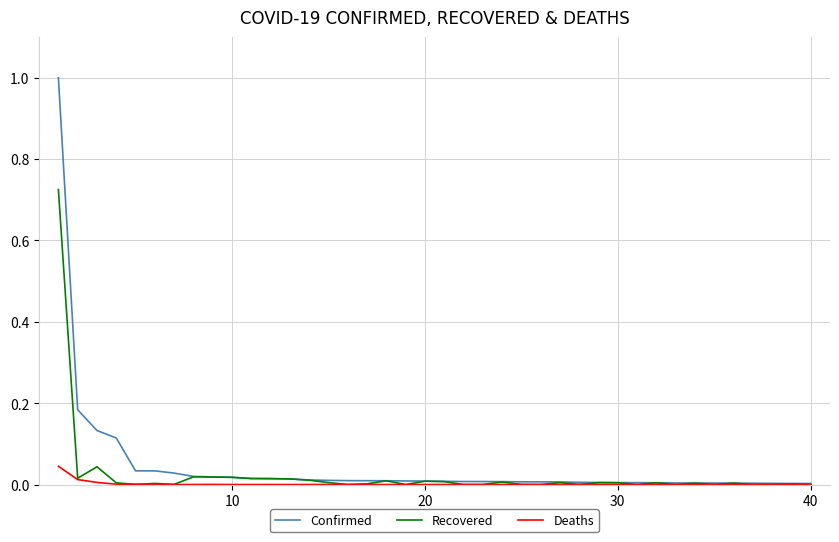

How many categories are shown in the chart?

40